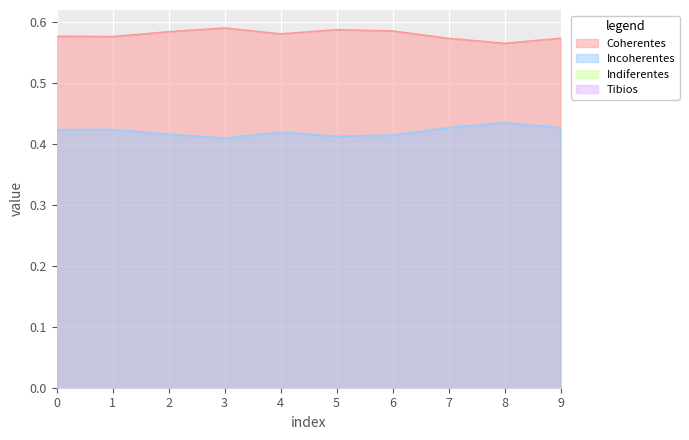

Between 7 and 9, which series saw the biggest shift?

Coherentes